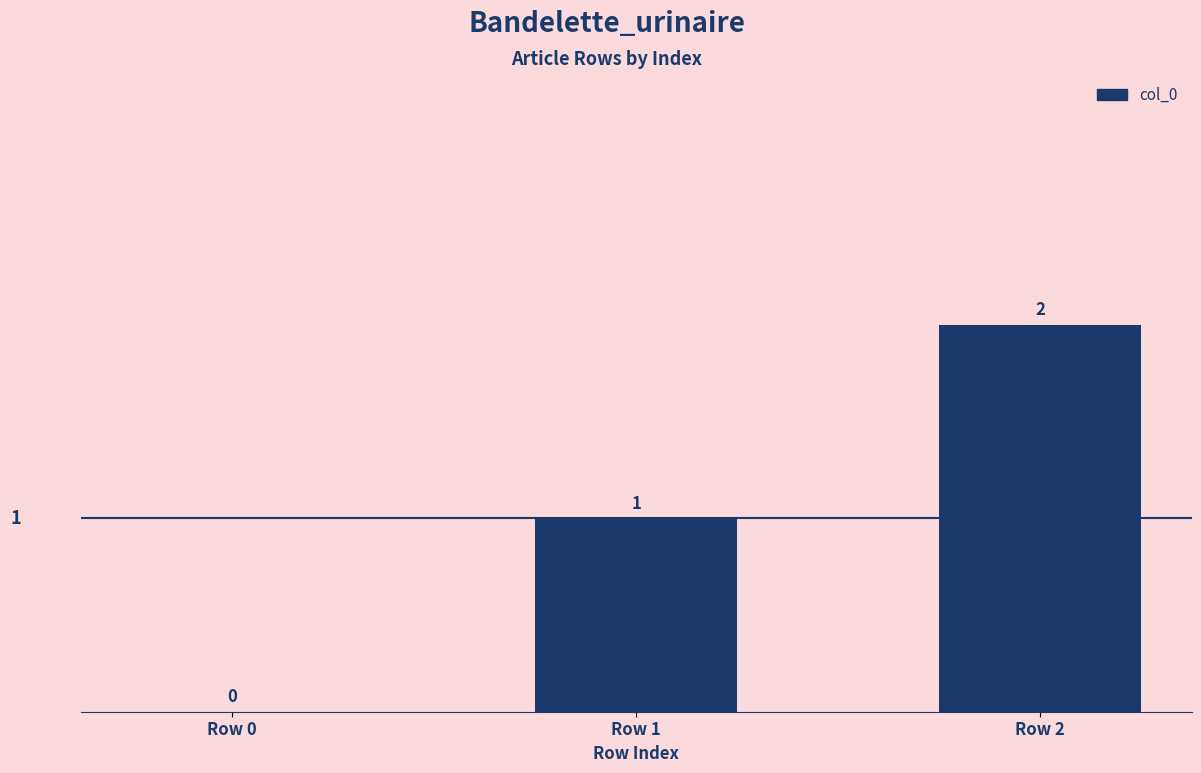

The value at Row 1 is 1. True or false?

True